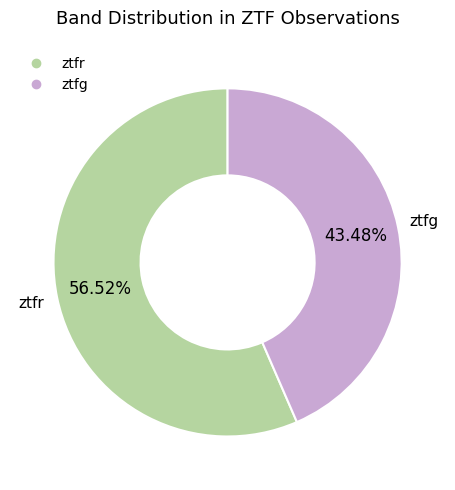

What percentage is the ztfg slice, to the nearest percent?

43%